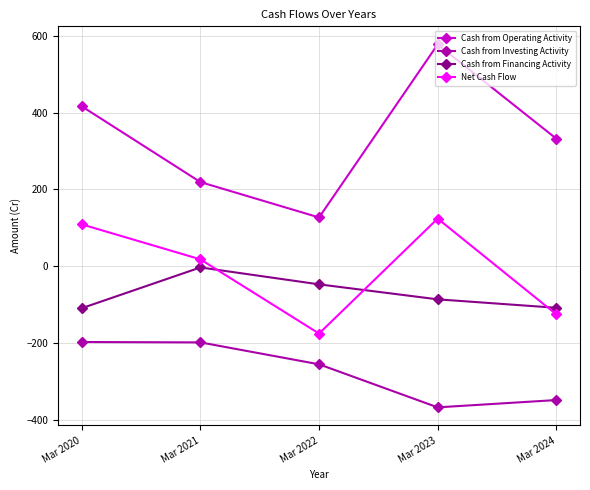

What is the approximate value of Net Cash Flow at Mar 2022, to the nearest 5?

-175